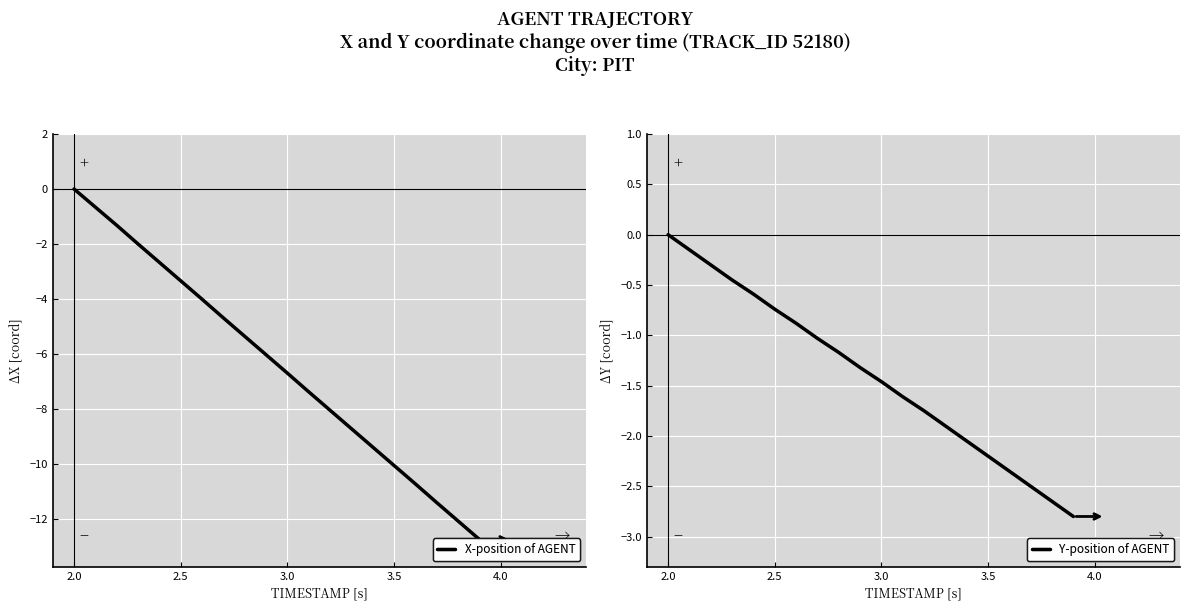

How many lines are shown in the chart?

2